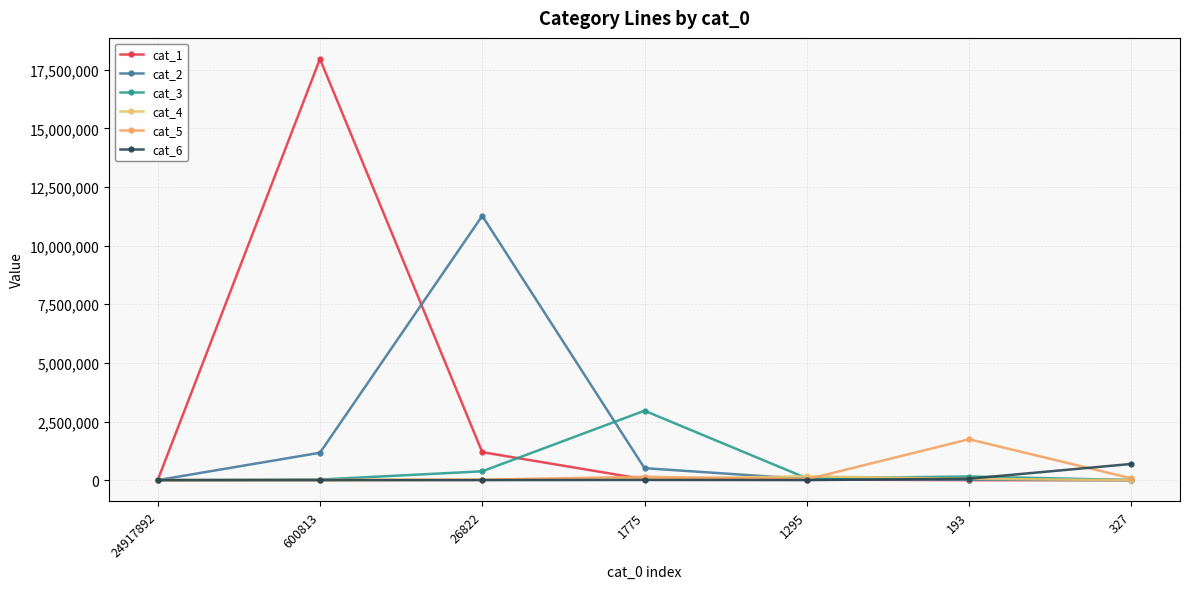

Reading left to right, extract all data points from this chart.

cat_1: 0	17960632	1192596	37636	25274	38	41
cat_2: 0	1168833	11270819	510704	47171	18942	914
cat_3: 0	24524	376285	2960392	79713	154994	3892
cat_4: 0	2890	10467	52934	164135	56378	1568
cat_5: 0	931	18612	144590	34383	1743270	76187
cat_6: 0	1279	1544	8204	2697	61551	690263